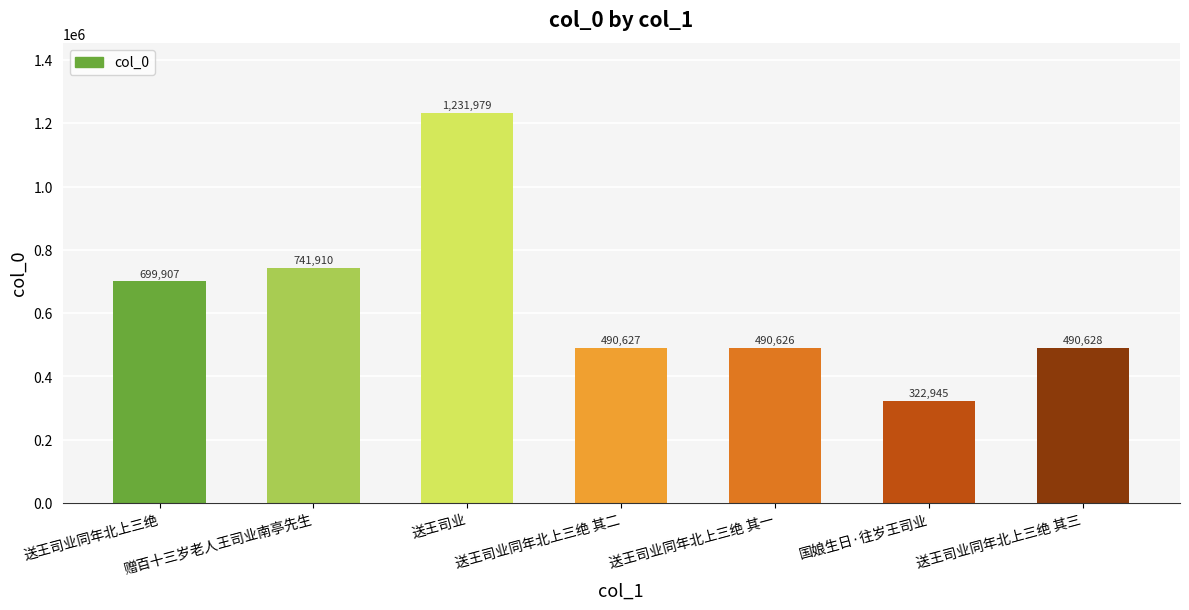

True or false: the data shows 176465 at 送王司业同年北上三绝.

False